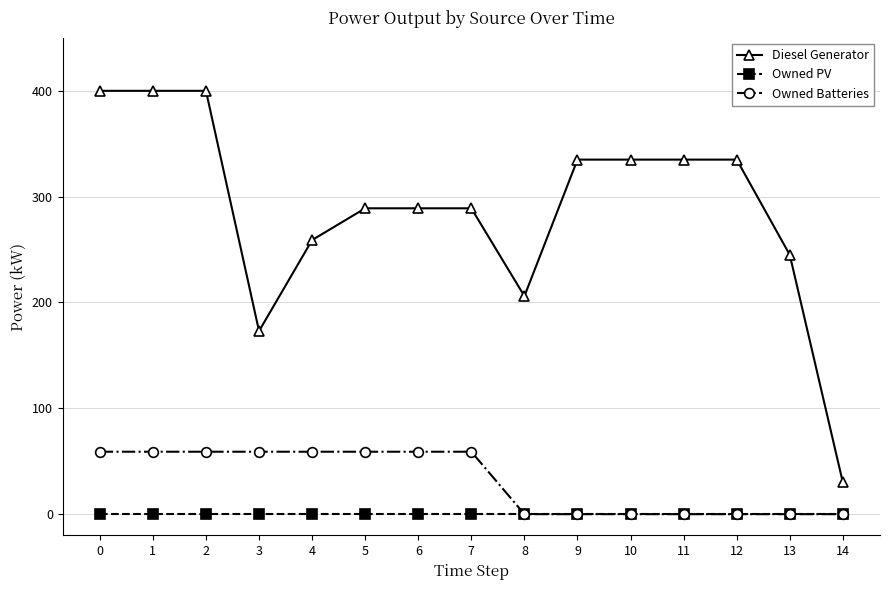

Which series changed the most between 2 and 12?

Diesel Generator